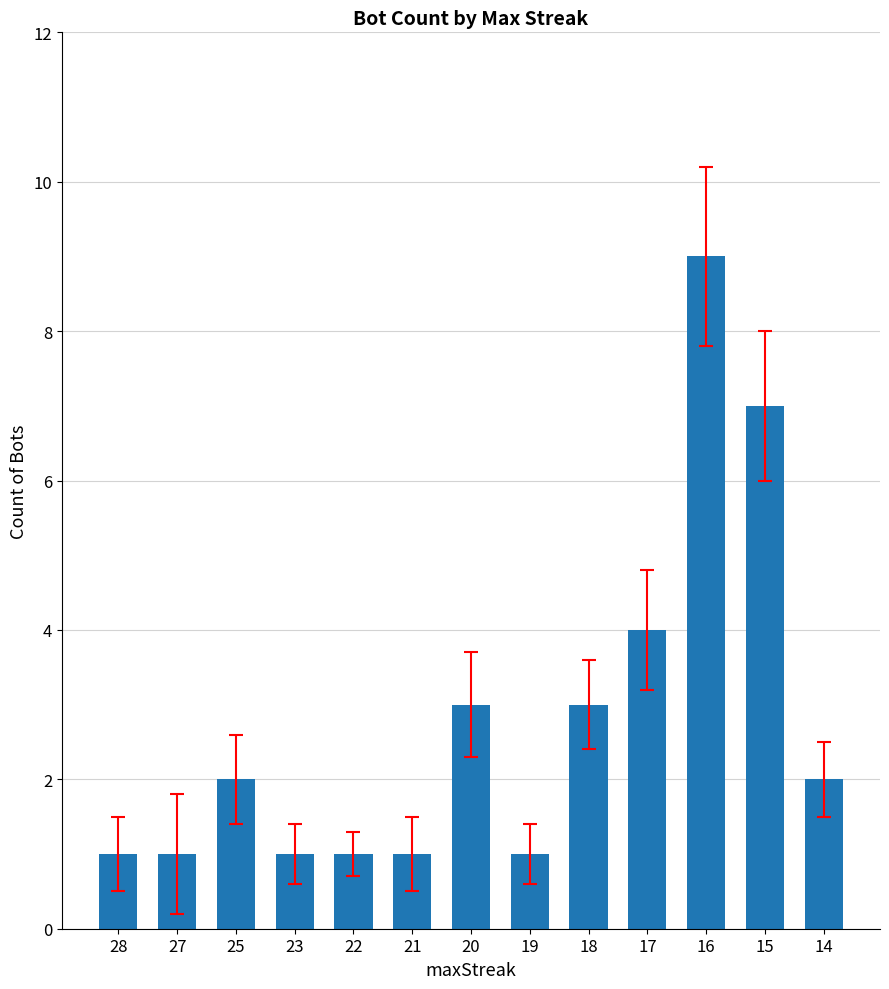

Which label corresponds to the largest value in the chart?

16